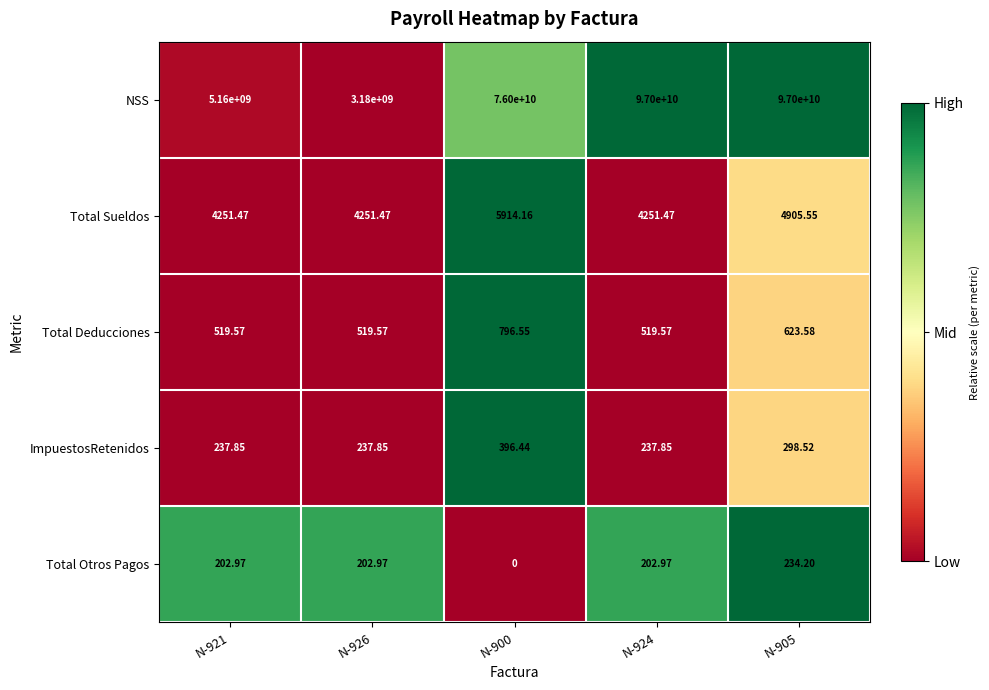

Which series changed the most between N-926 and N-905?

NSS